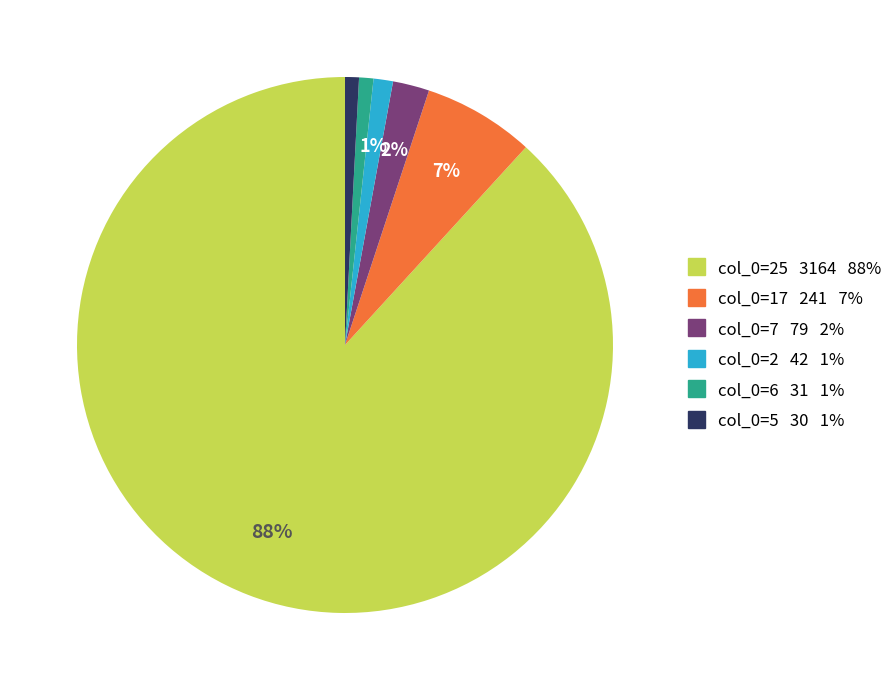

To the nearest percent, what is the difference between the largest and smallest slice percentages?

87%